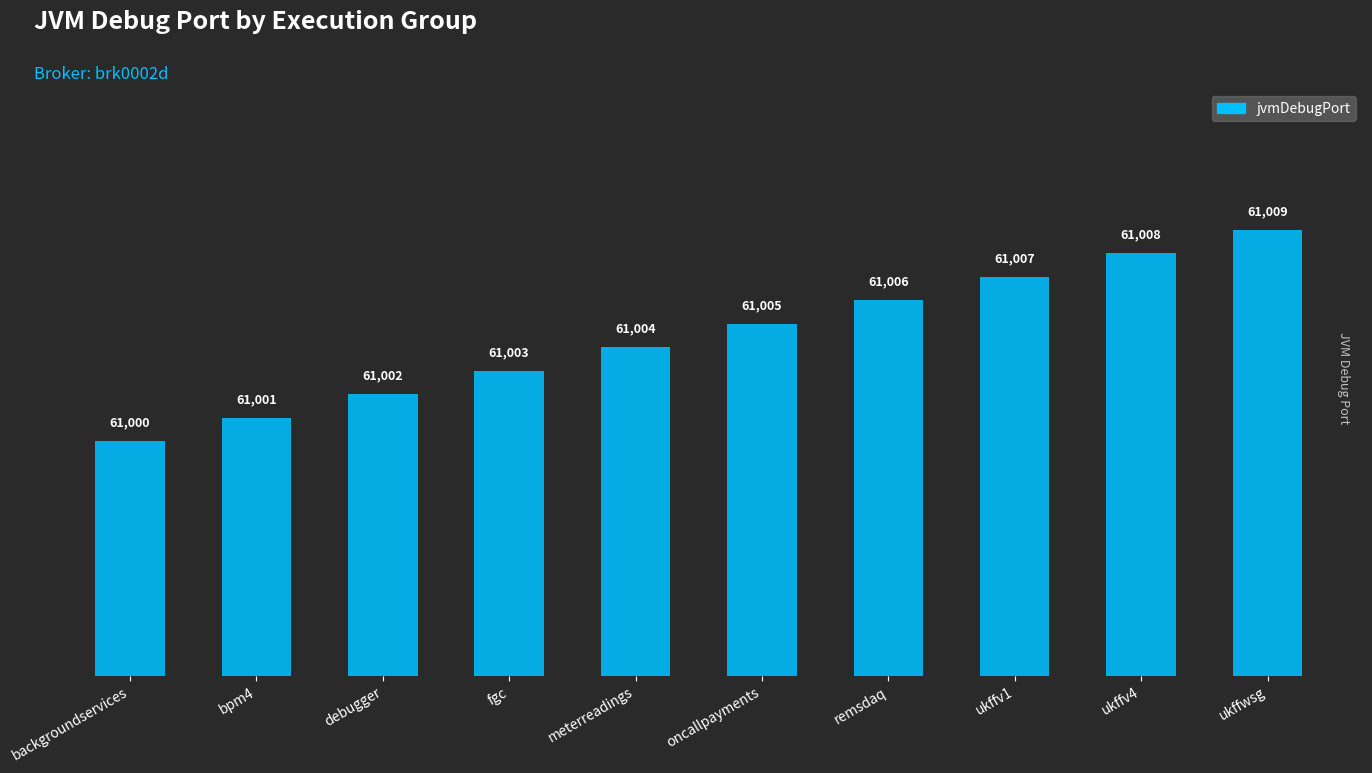

The chart shows a value of 87130 at oncallpayments. True or false?

False